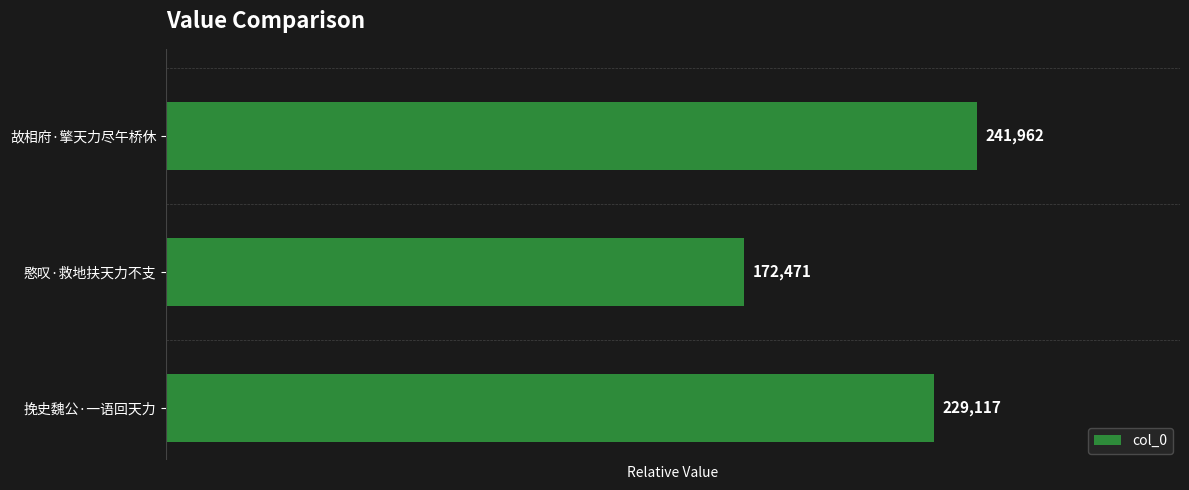

Does the chart contain any negative values?

No